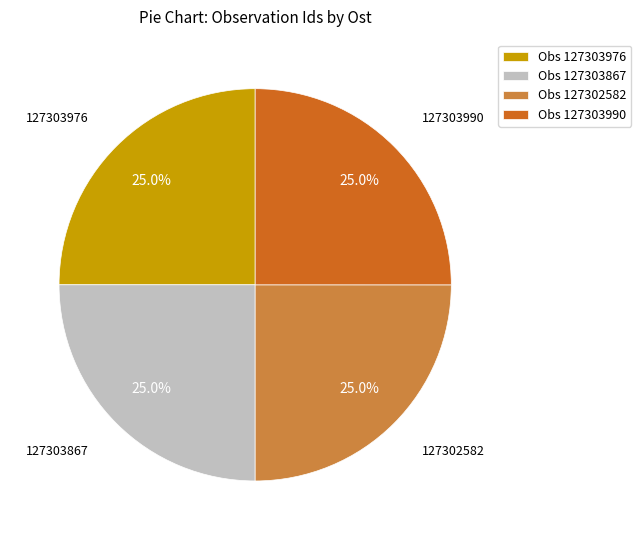

What is the ratio of the value at Obs 127303990 to the value at Obs 127303867?

1.0